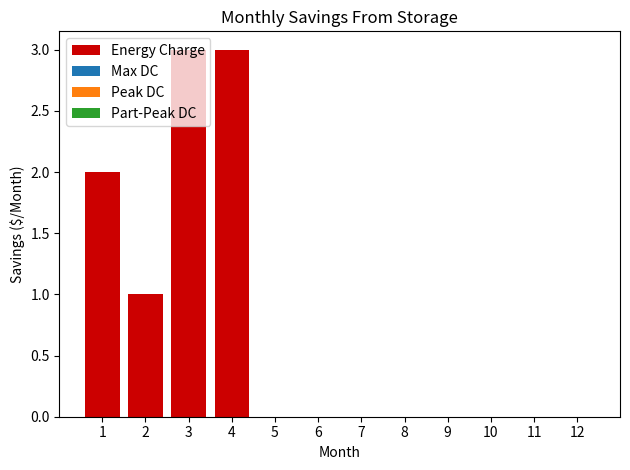

What is the maximum value shown in the chart?

3